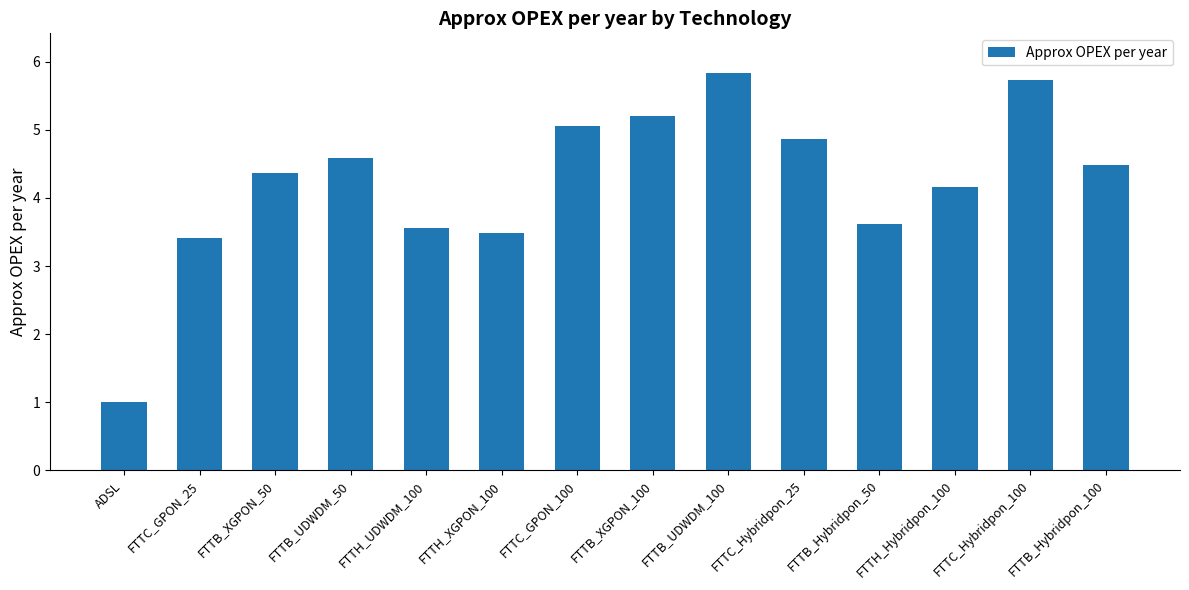

What is the difference between the maximum and second lowest values?

2.4